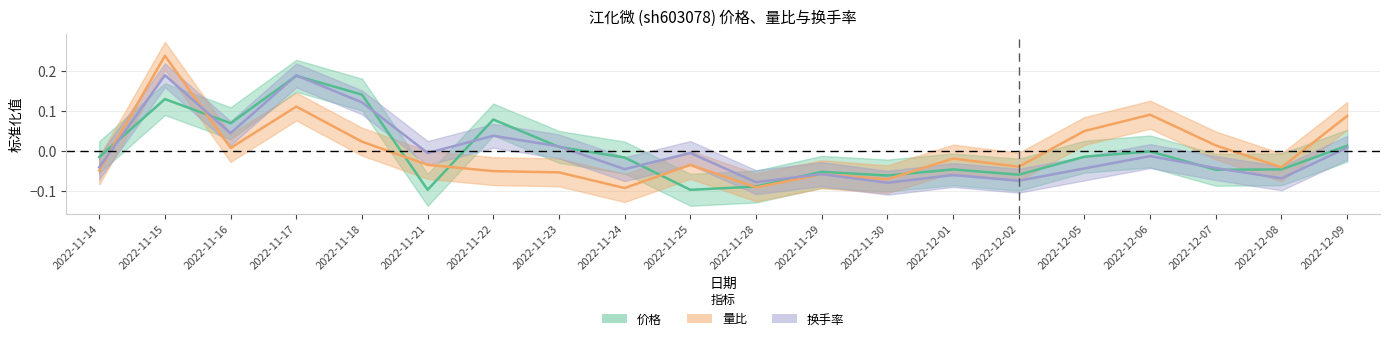

How many data points does each series have?

20